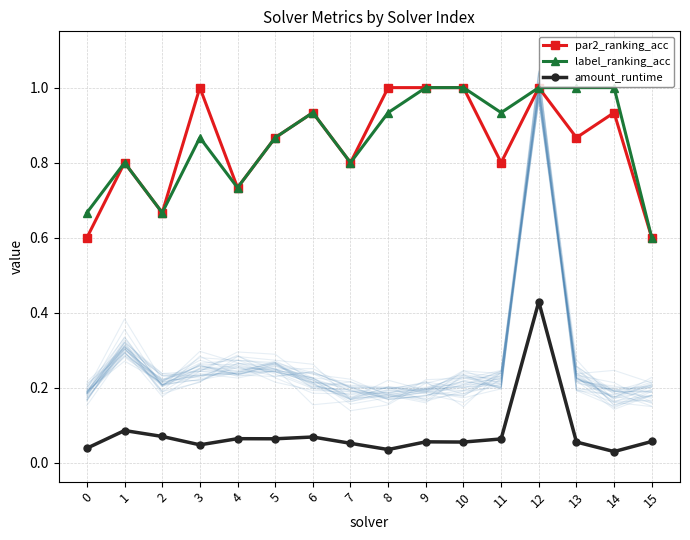

The value of par2_ranking_acc at 9 is 1.0. True or false?

True